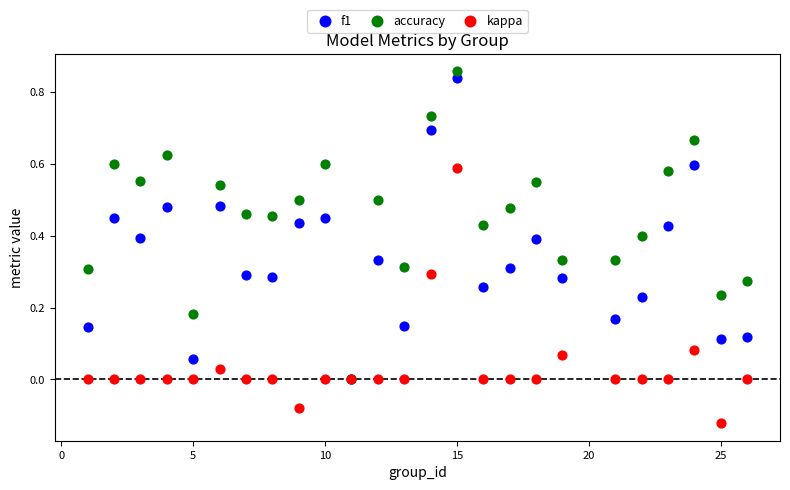

Which series has the largest Y range (max minus min)?

accuracy